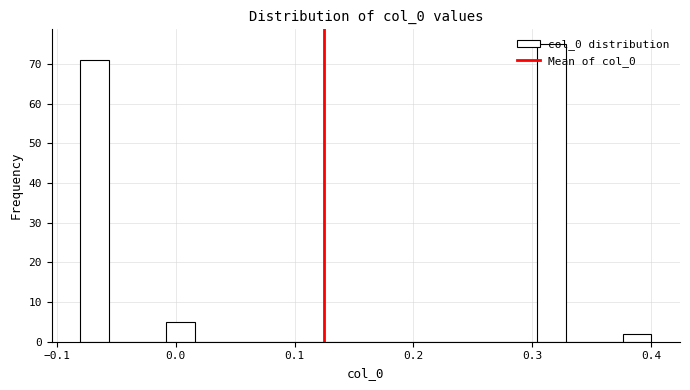

Around what value on the x-axis is the tallest bar? Give the approximate position of its centre, as read against the axis.

0.32